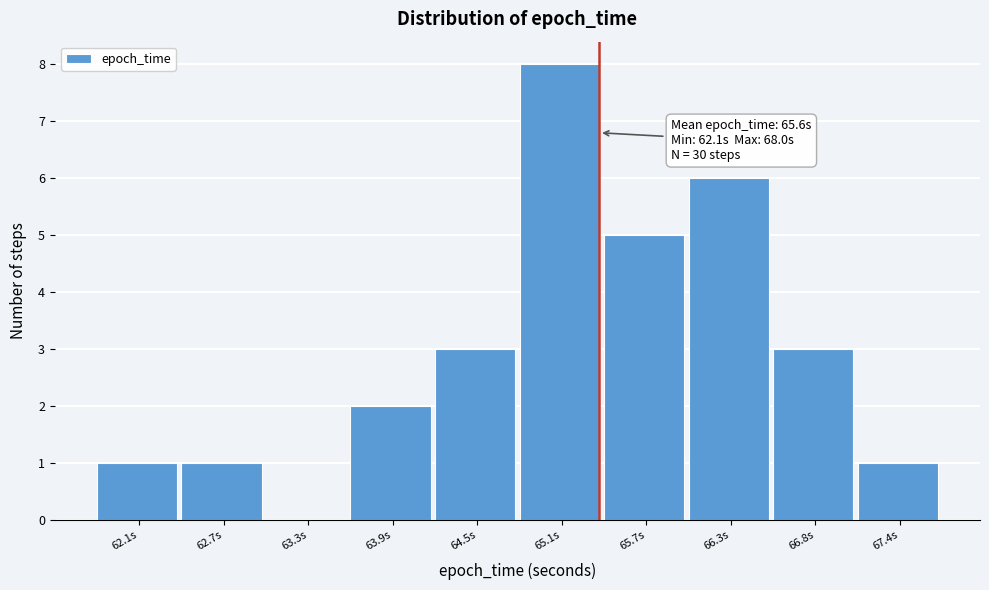

Reading left to right, extract all data points from this chart.

62.1s=1	62.7s=1	63.3s=0	63.9s=2	64.5s=3	65.1s=8	65.7s=5	66.3s=6	66.8s=3	67.4s=1